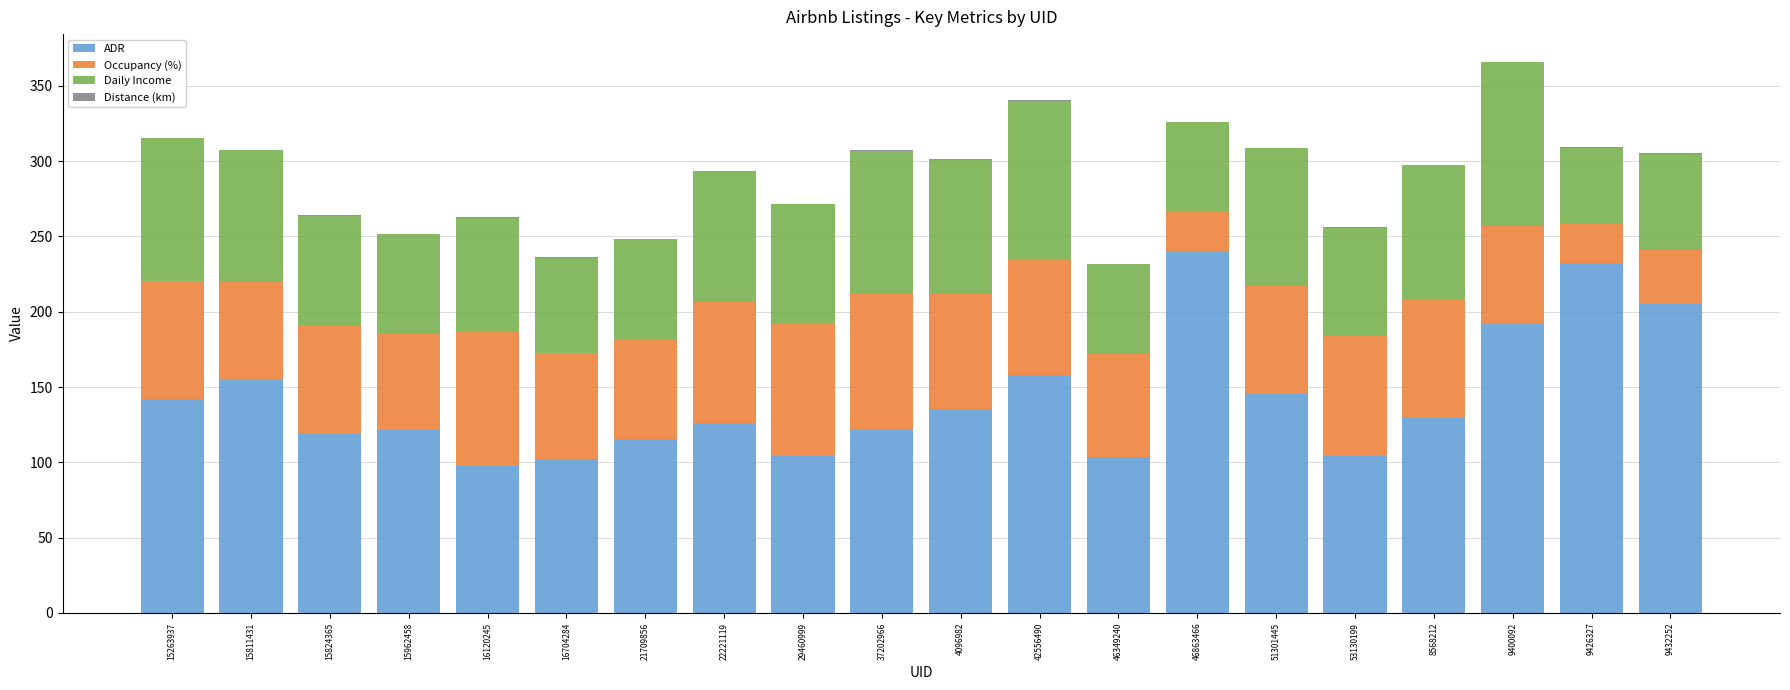

True or false: ADR has a value of 166.0 at 29460999.

False